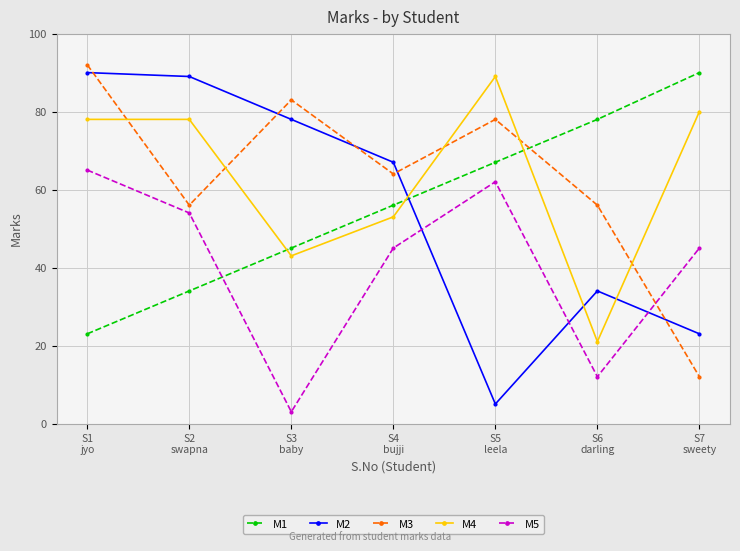

Is this an area chart (filled region under the line)?

No